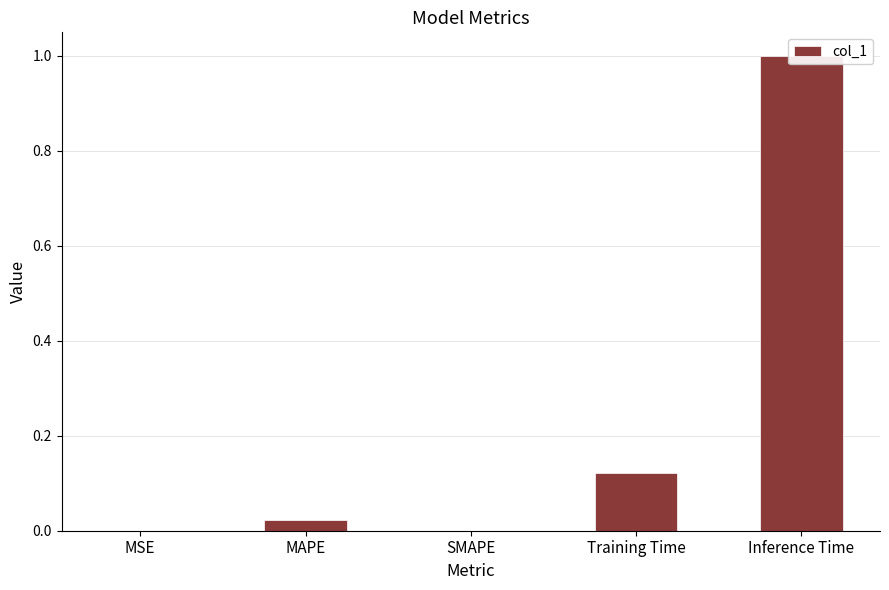

What is the label of the 2nd bar from the left?

MAPE